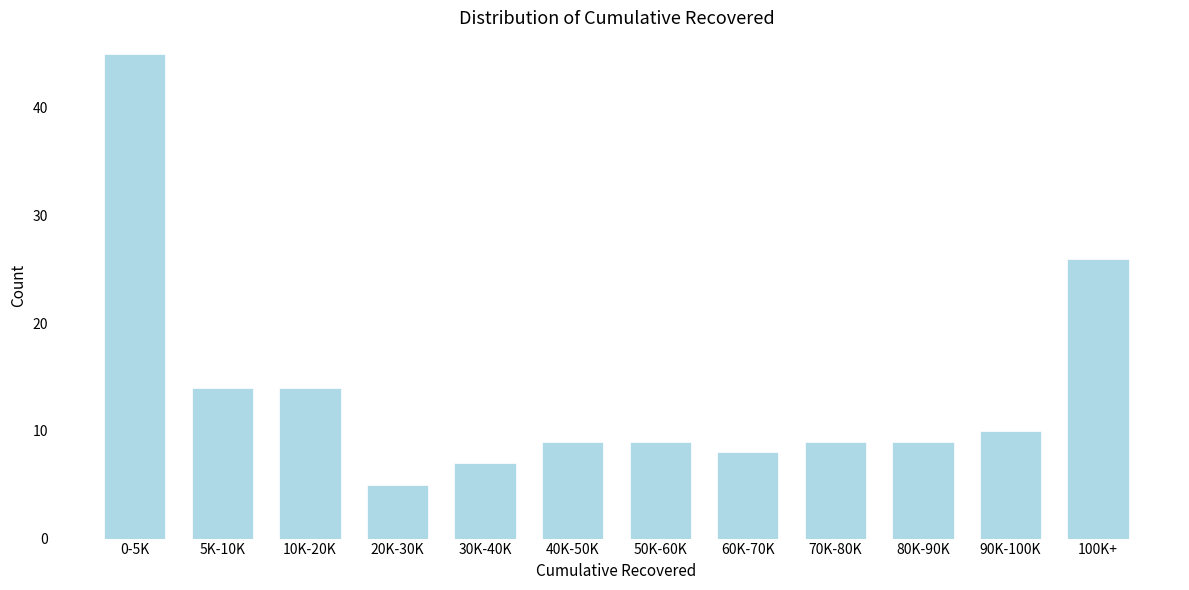

Reading left to right, list all the values displayed in this chart.

0-5K=45	5K-10K=14	10K-20K=14	20K-30K=5	30K-40K=7	40K-50K=9	50K-60K=9	60K-70K=8	70K-80K=9	80K-90K=9	90K-100K=10	100K+=26